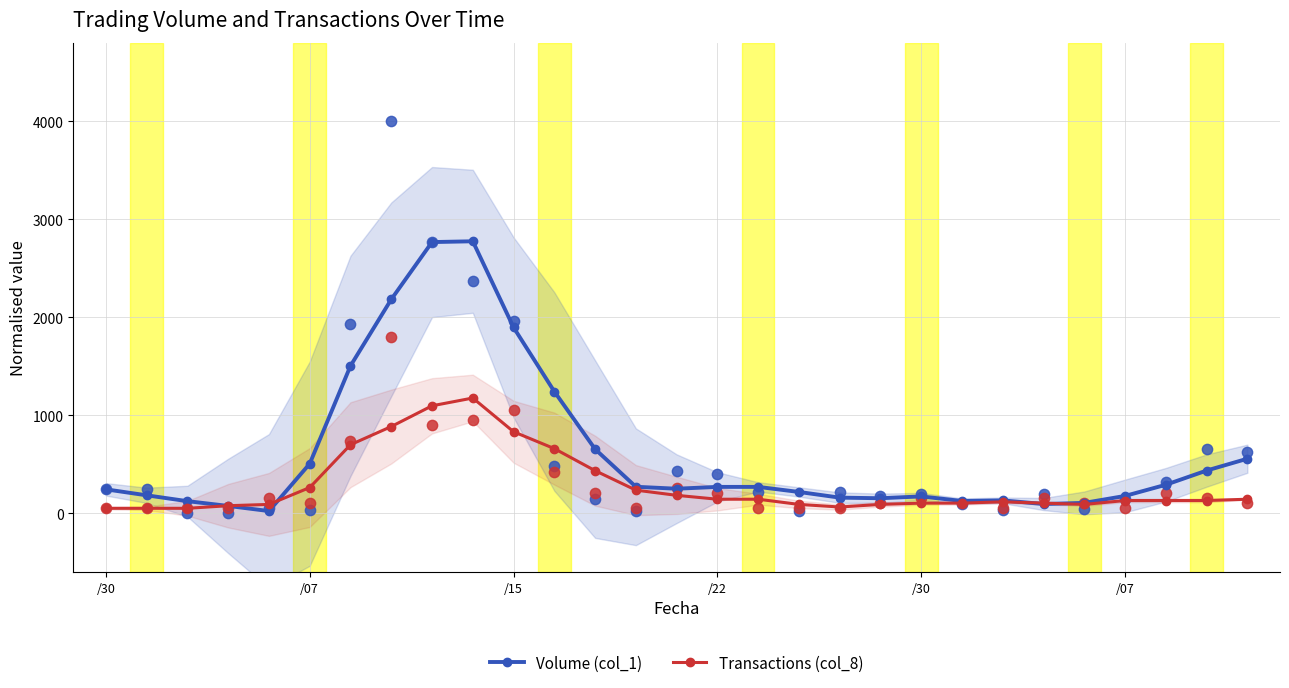

What is the total value across all series at 7?

3071.0